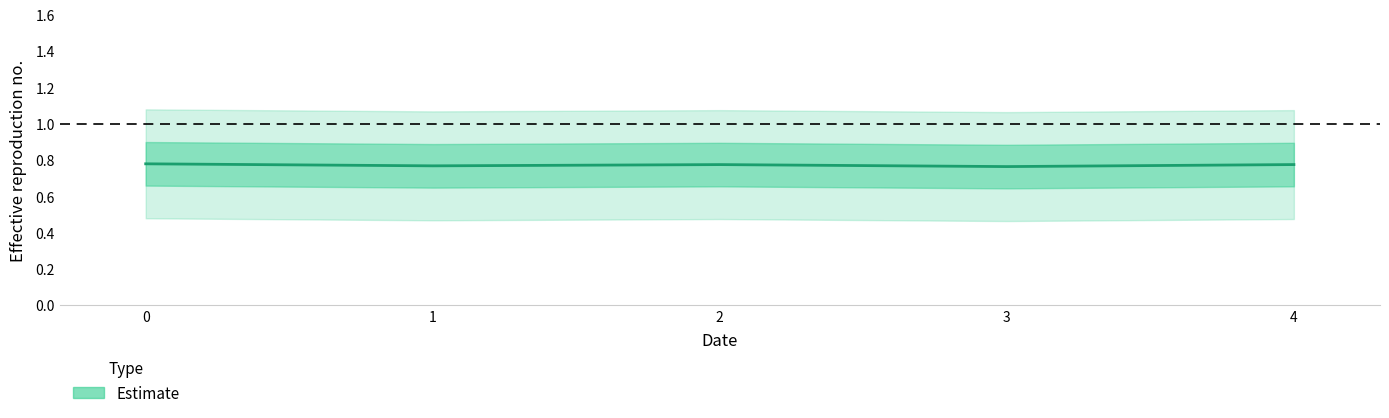

How many interior local peaks (higher than both neighbors) does the data have?

1